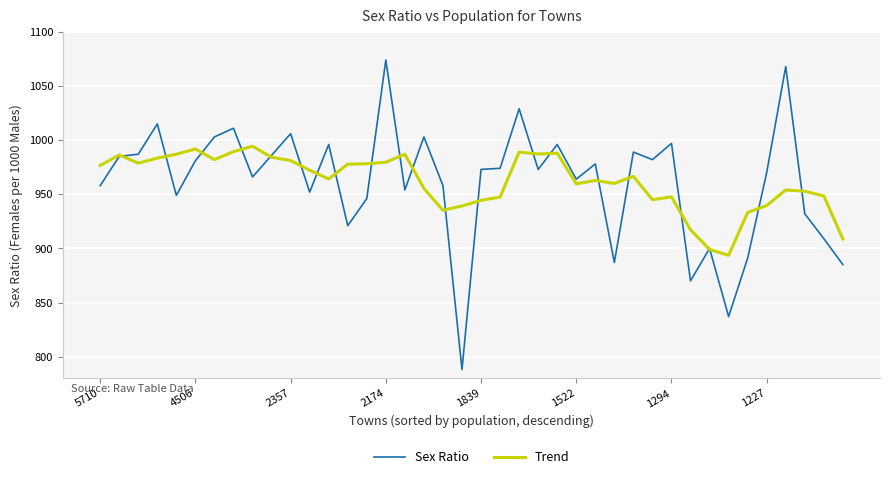

What is the minimum value for Trend?

893.6